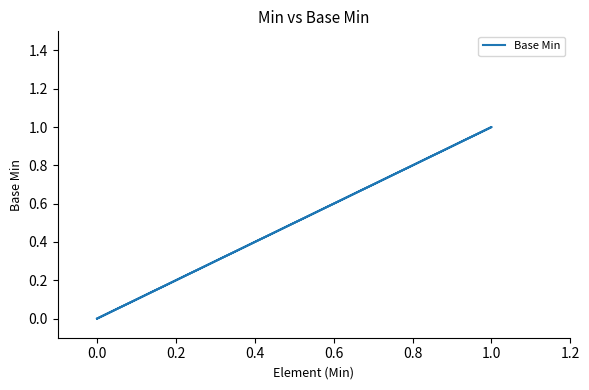

Does the chart display data point markers on the line(s)?

No